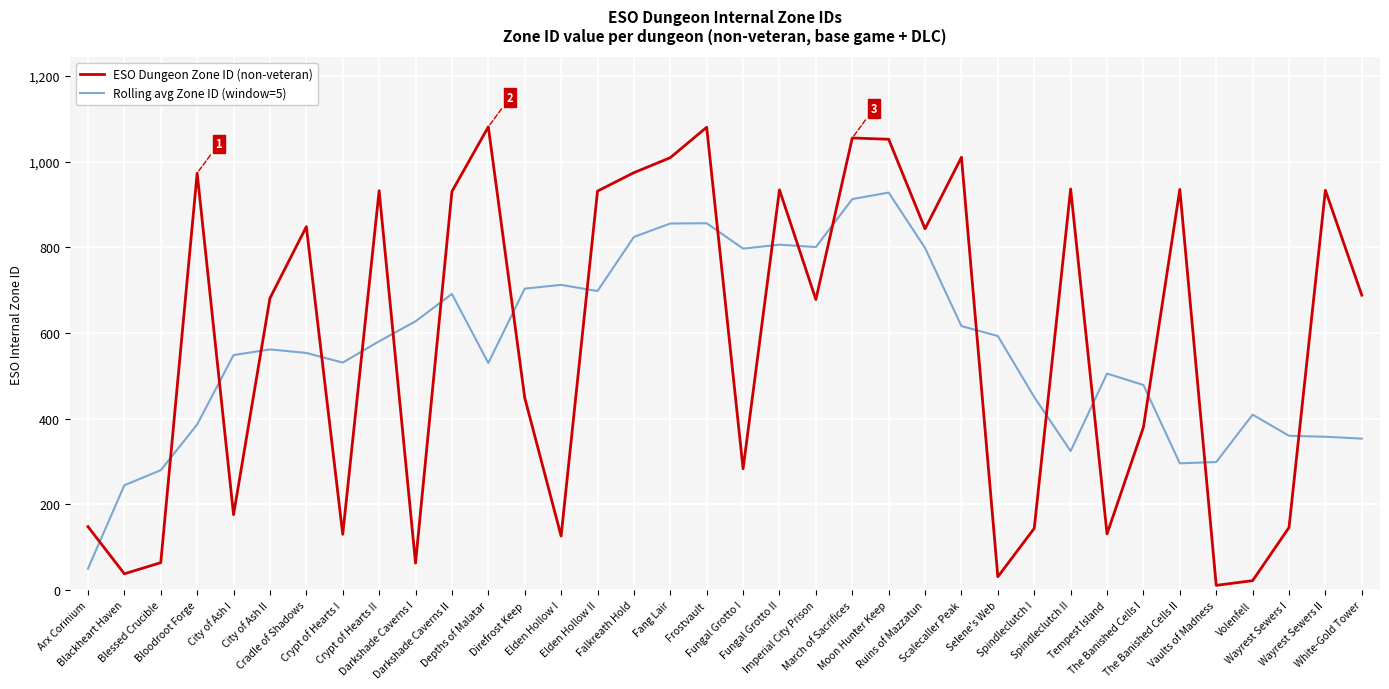

List the series in order of their peak value, highest first.

ESO Dungeon Zone ID (non-veteran), Rolling avg Zone ID (window=5)